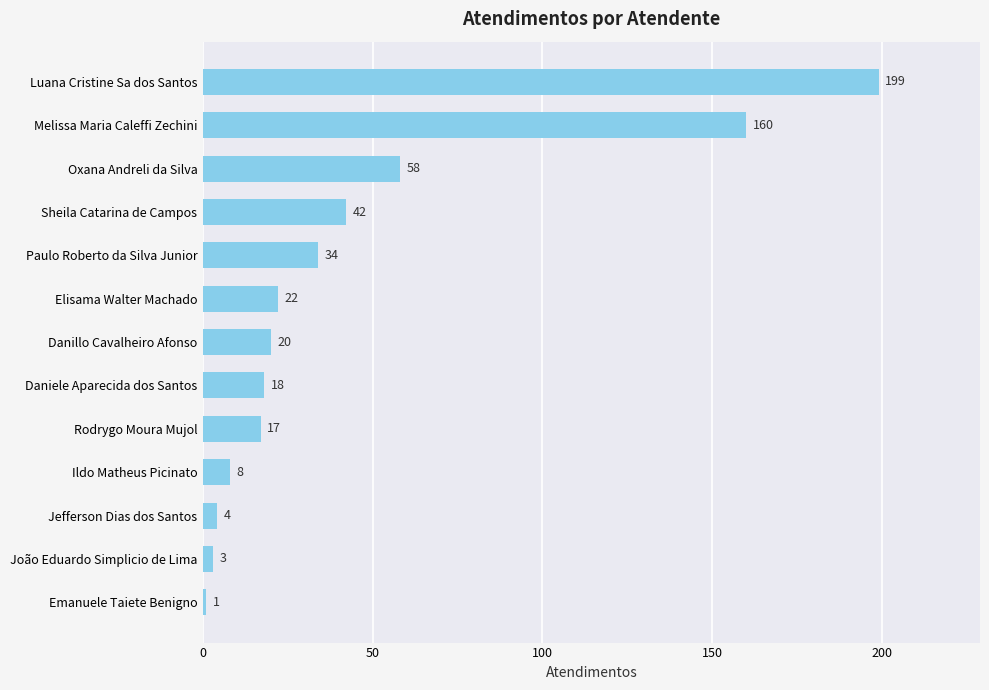

At which label is the value closest to 100?

Oxana Andreli da Silva